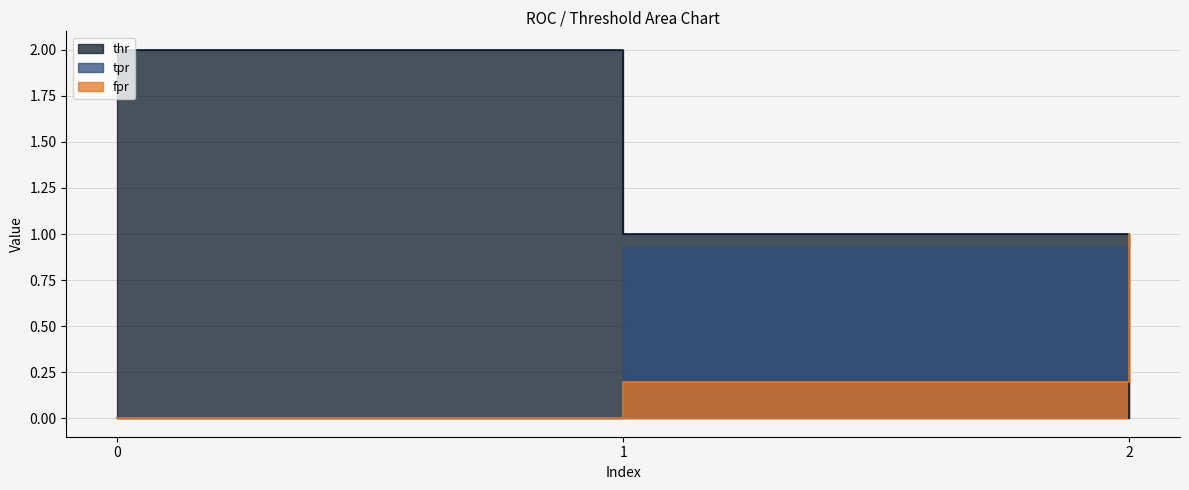

Is the value of thr at 1 greater than the value of fpr at 0?

Yes